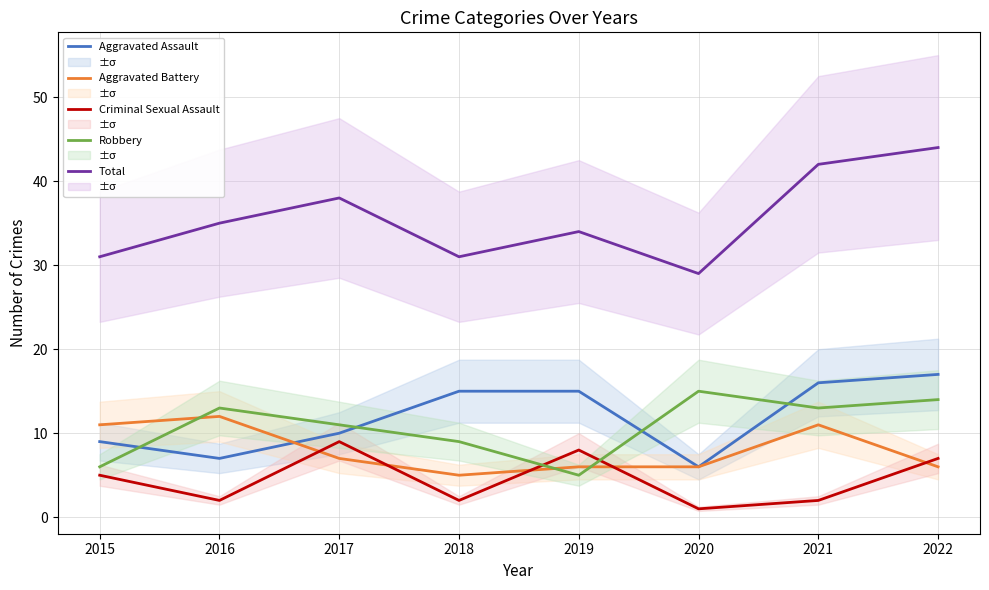

What is the value of the Aggravated Assault point at the 8th from the left?

17